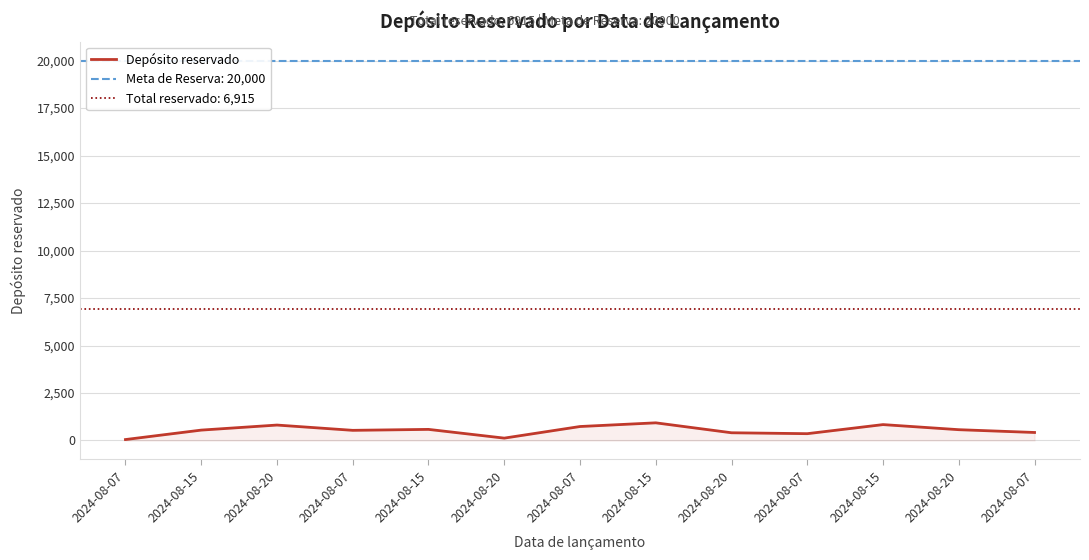

Reading left to right, list all the values displayed in this chart.

2024-08-07=50	2024-08-15=547	2024-08-20=813	2024-08-07=535	2024-08-15=585	2024-08-20=125	2024-08-07=736	2024-08-15=930	2024-08-20=407	2024-08-07=359	2024-08-15=837	2024-08-20=569	2024-08-07=422